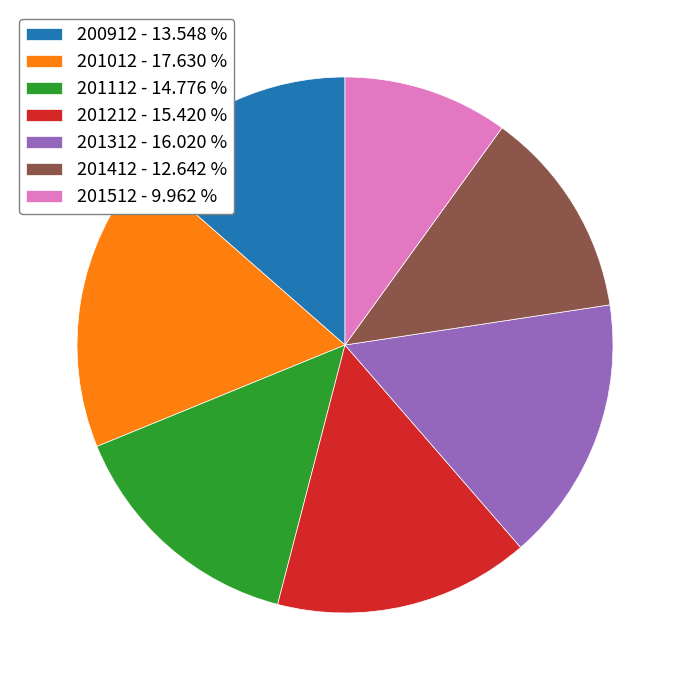

Does 201012 - 17.630 % account for over 50% of the chart?

No